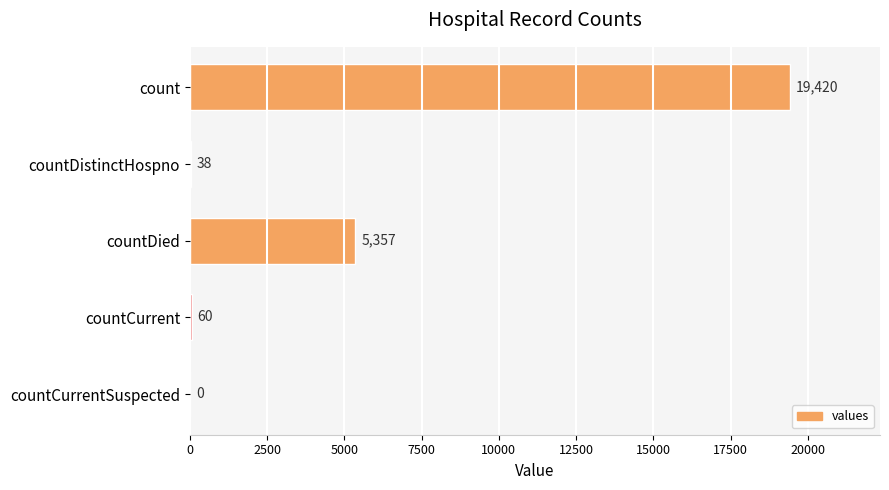

How many values are above zero?

4